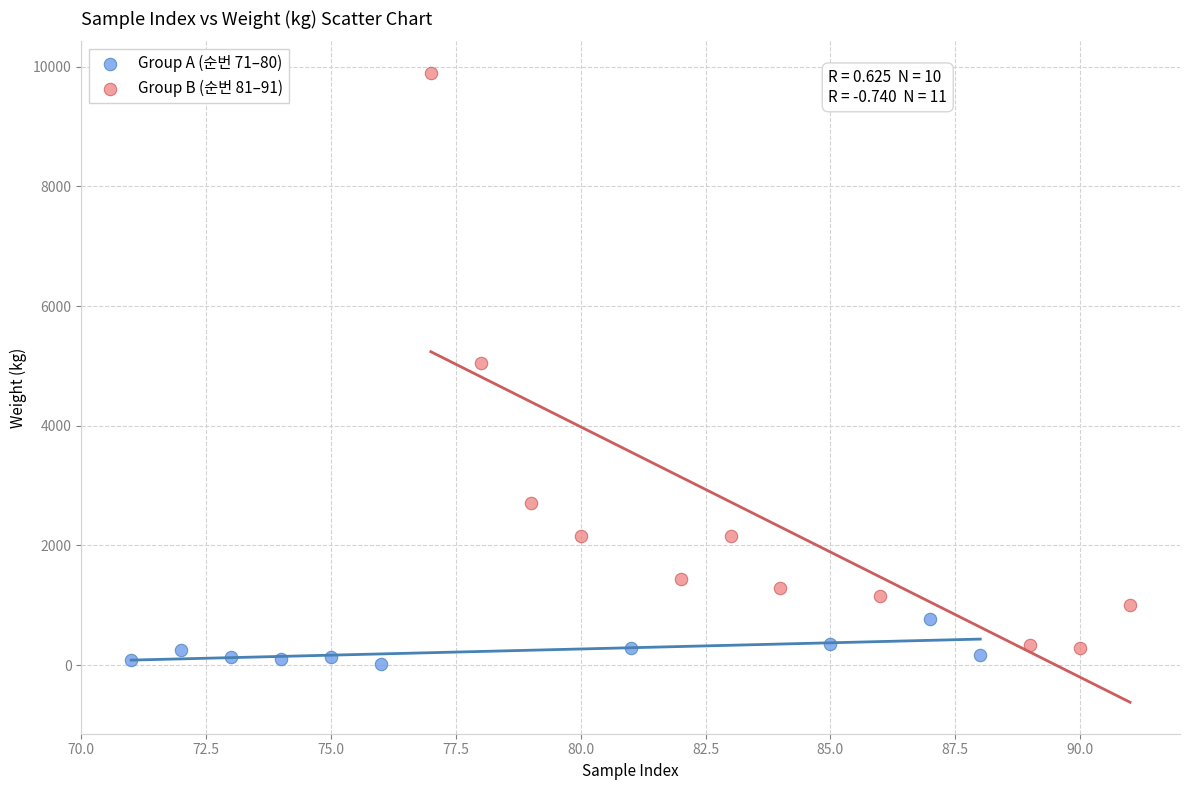

Which series reaches the maximum Y coordinate?

Group B (순번 81–91)